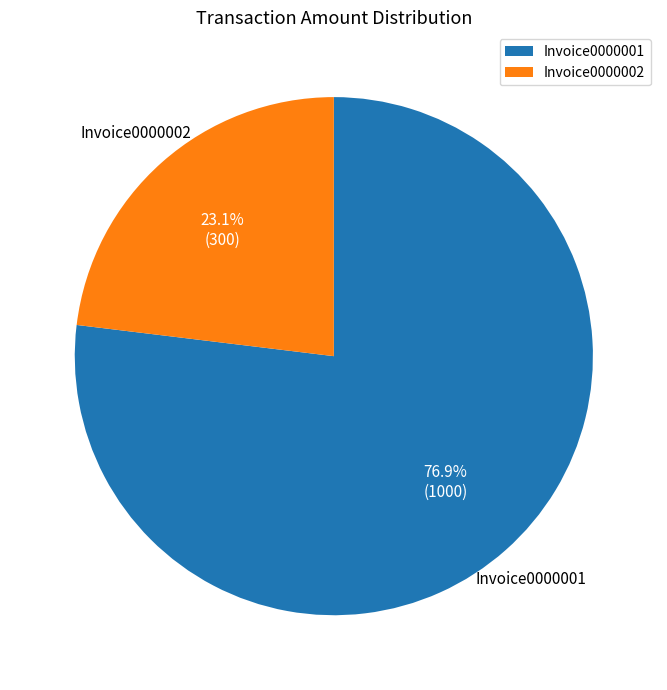

Is it true that Invoice0000001 is 66% of the pie?

False